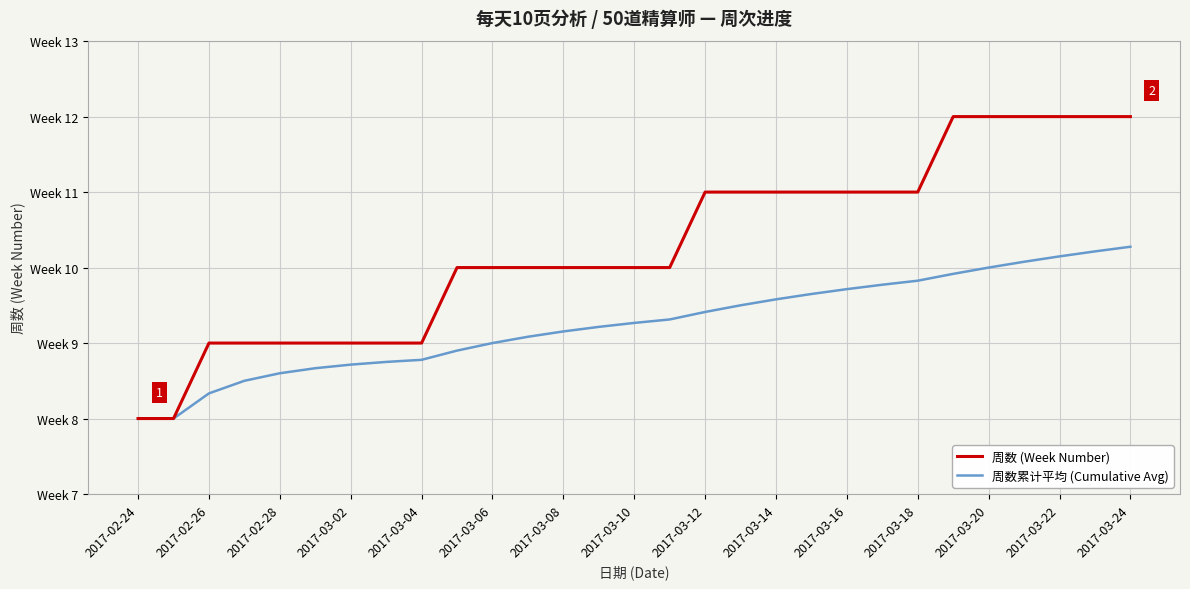

Does the chart display data point markers on the line(s)?

No